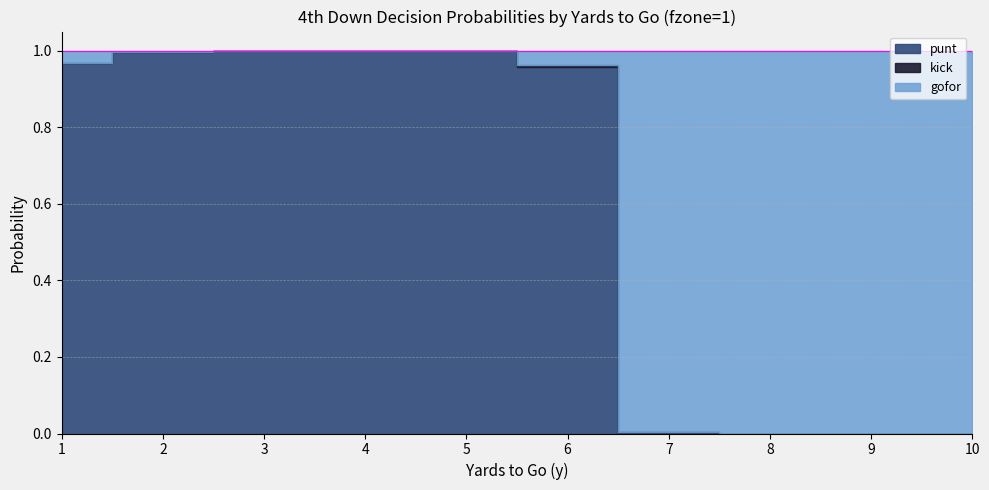

Which has a higher value, 1 or 3?

3